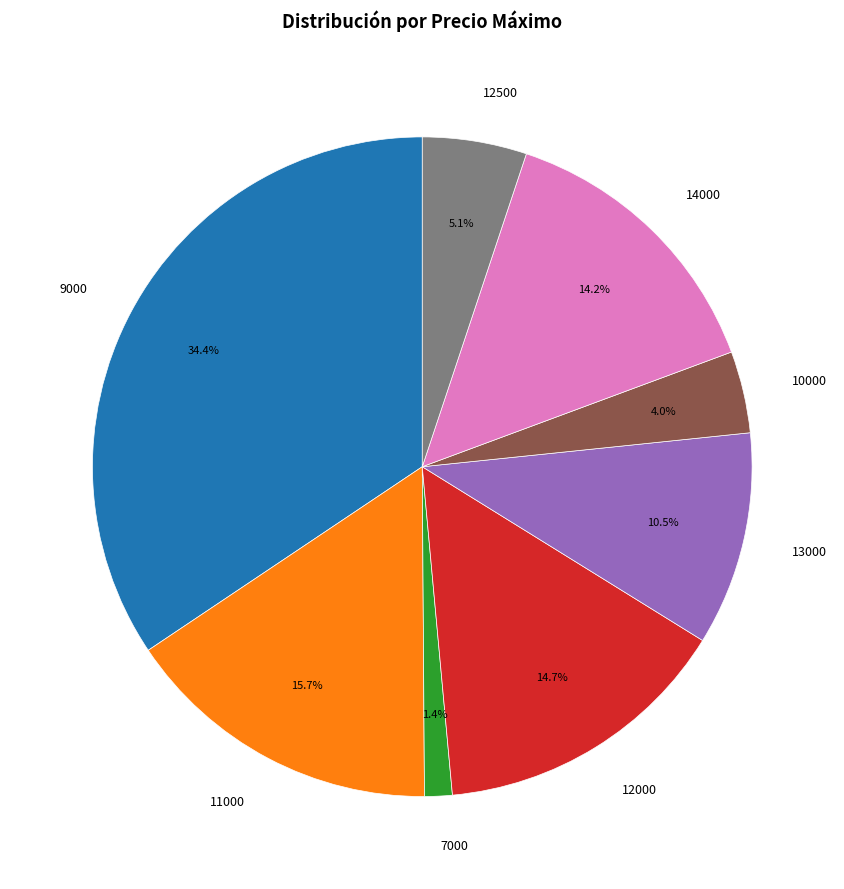

Does 9000 account for over 50% of the chart?

No